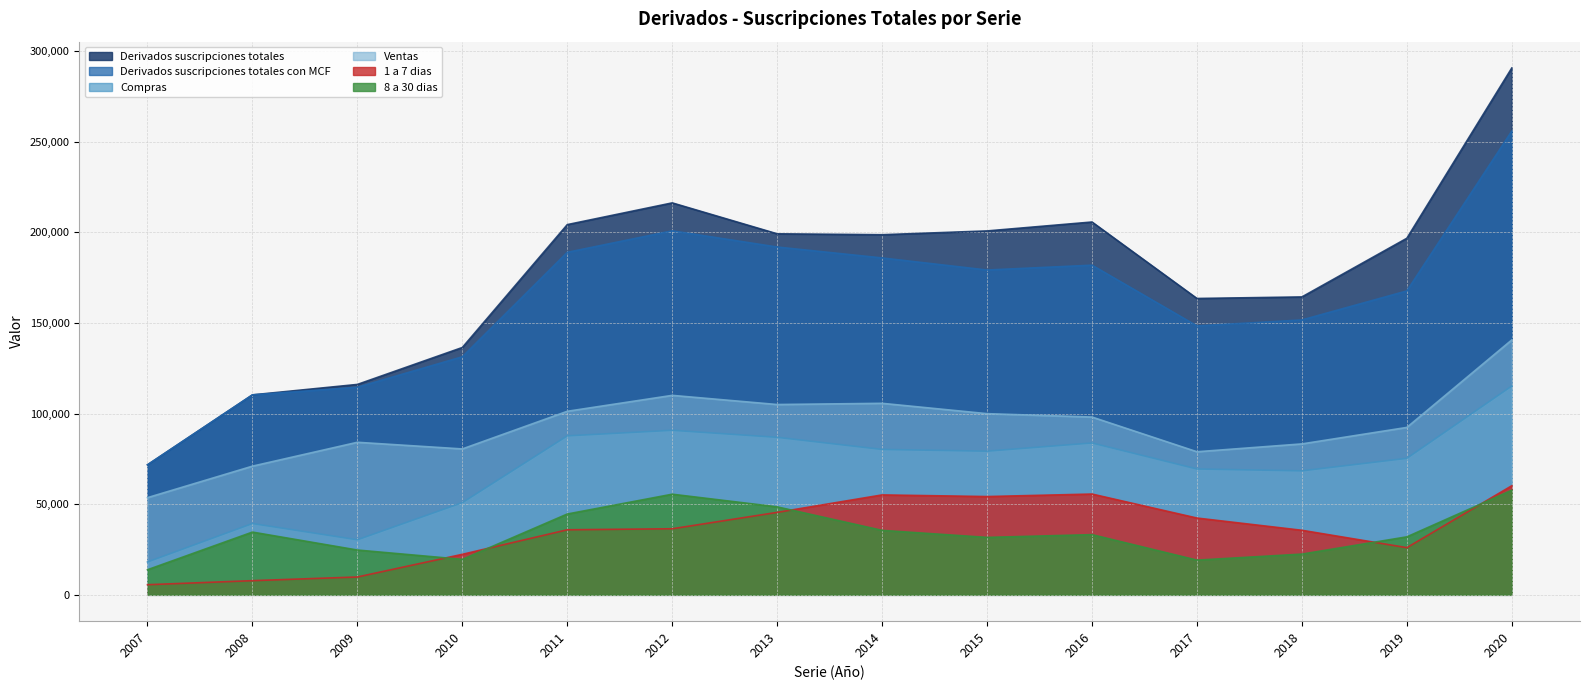

How many distinct data groups are displayed?

6